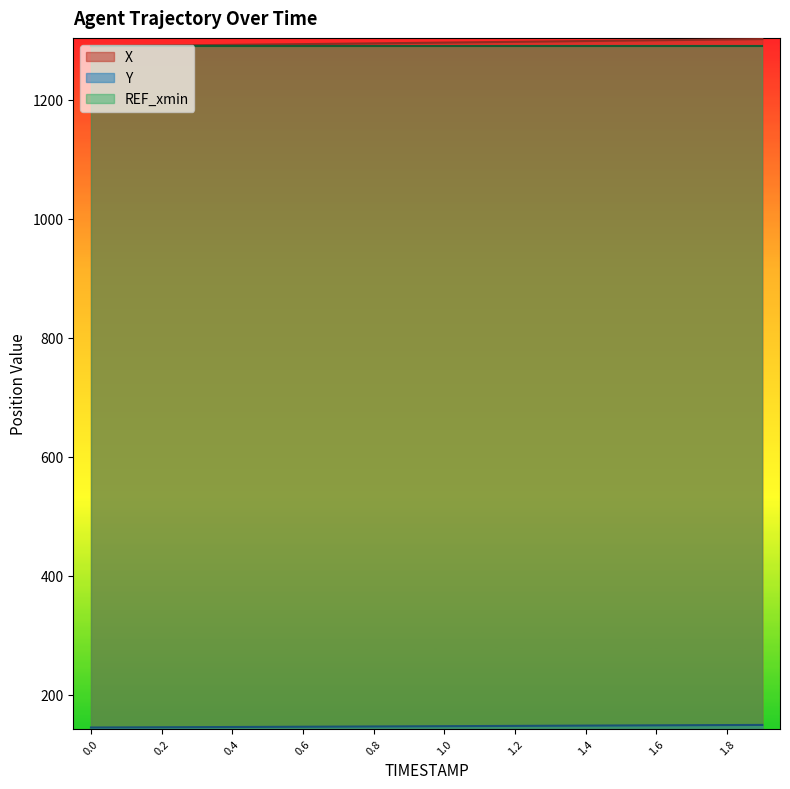

True or false: X and Y cross at least once.

False